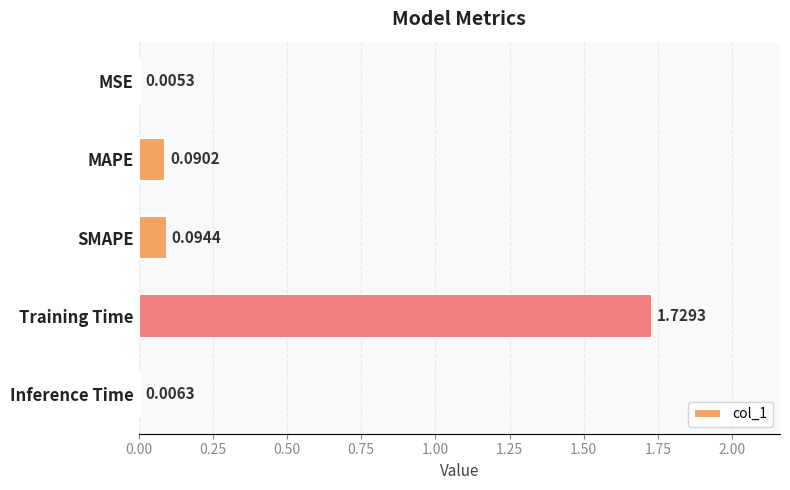

What is the change in value from MSE to SMAPE?

+0.1